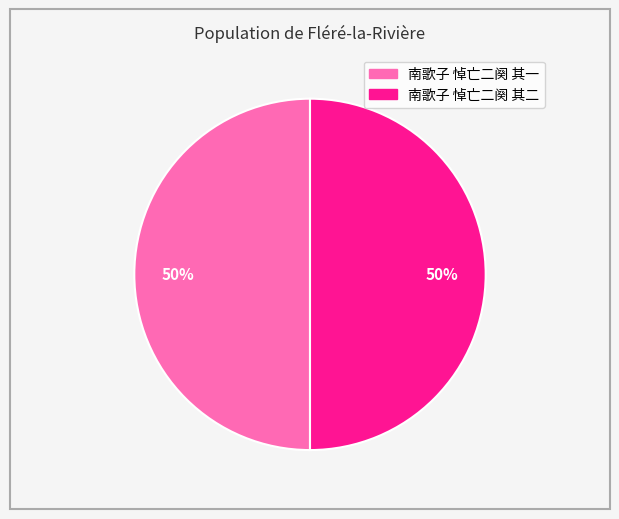

Is it true that 南歌子 悼亡二阕 其二 is 50% of the pie?

True